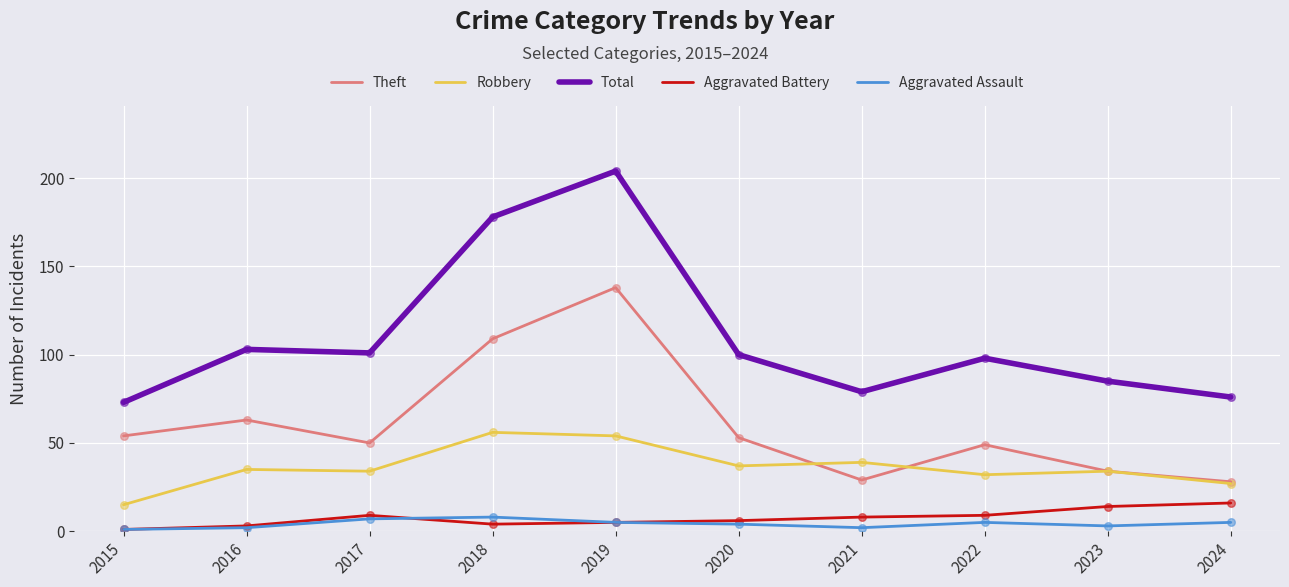

Is the value of Aggravated Battery at 2024 greater than the value of Robbery at 2016?

No